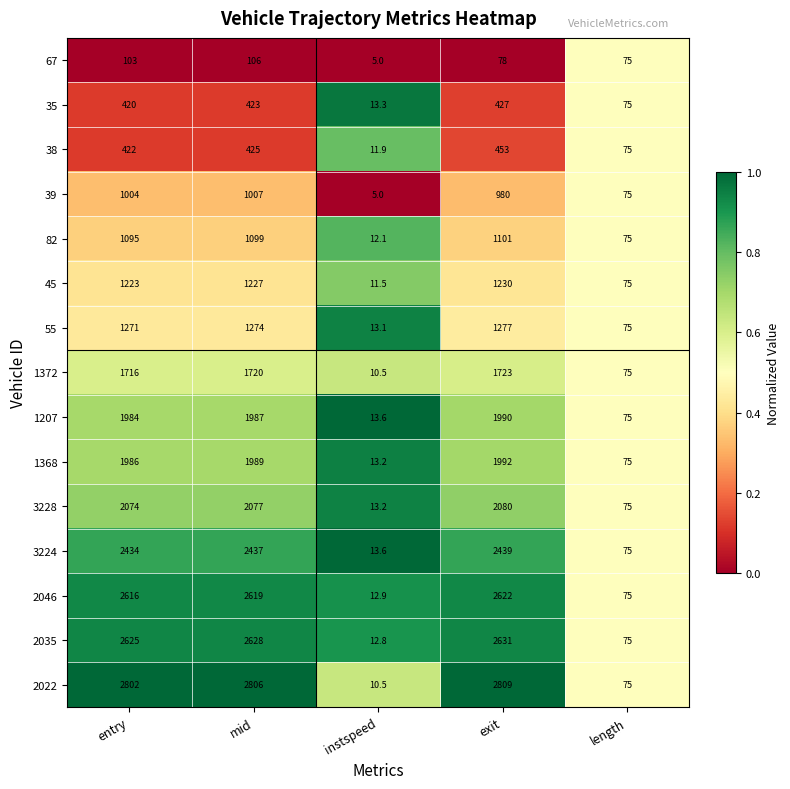

At which category is the sum across all series the highest?

exit